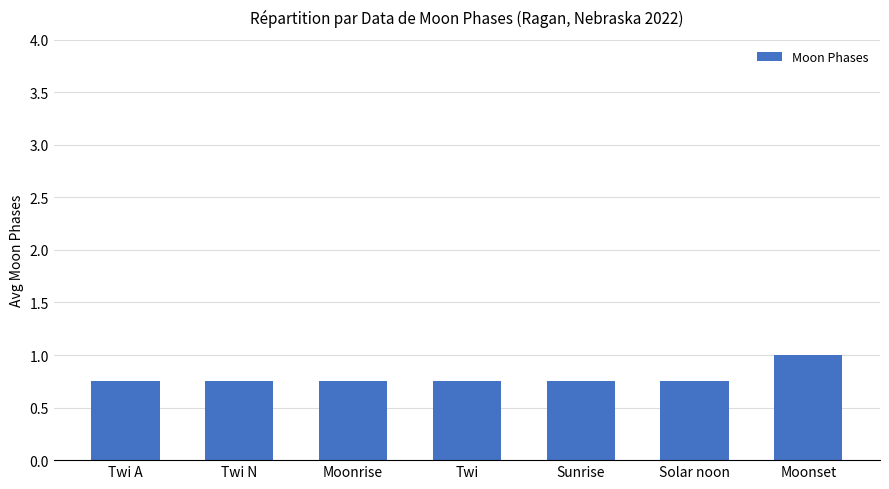

The chart shows a value of 0.2 at Moonrise. True or false?

False